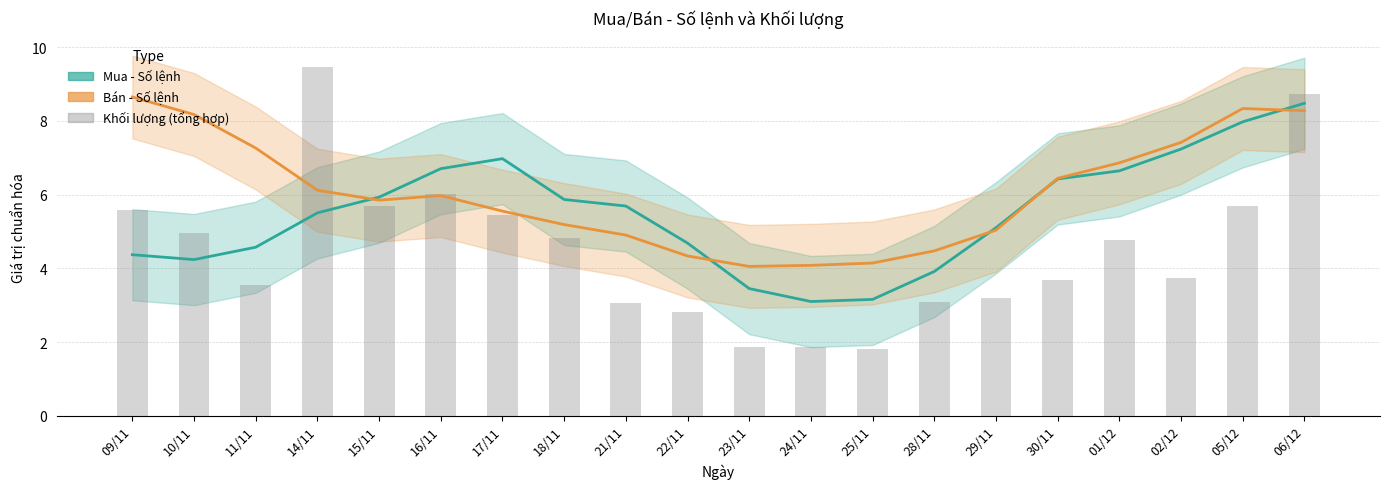

At how many categories does at least one series exceed 8?

5